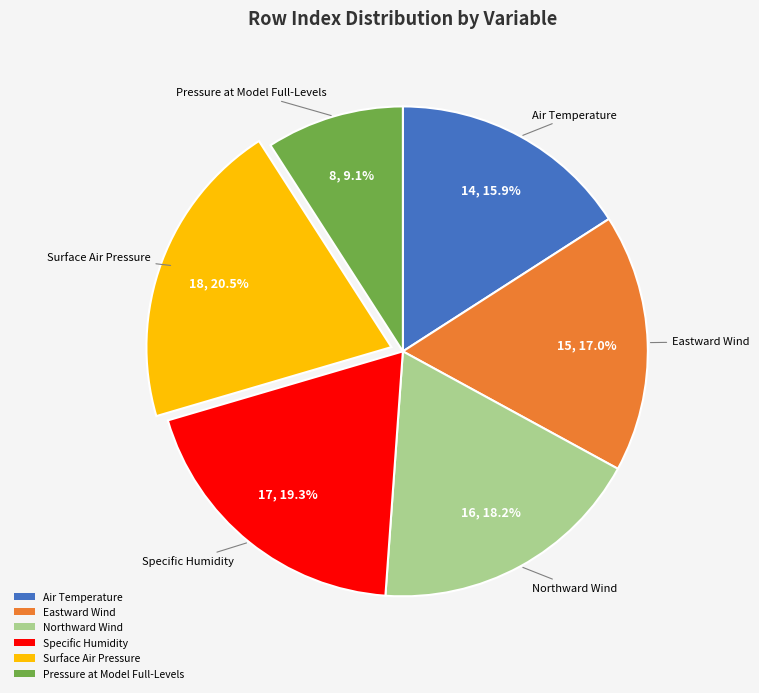

The Pressure at Model Full-Levels slice represents 23% of the pie. True or false?

False